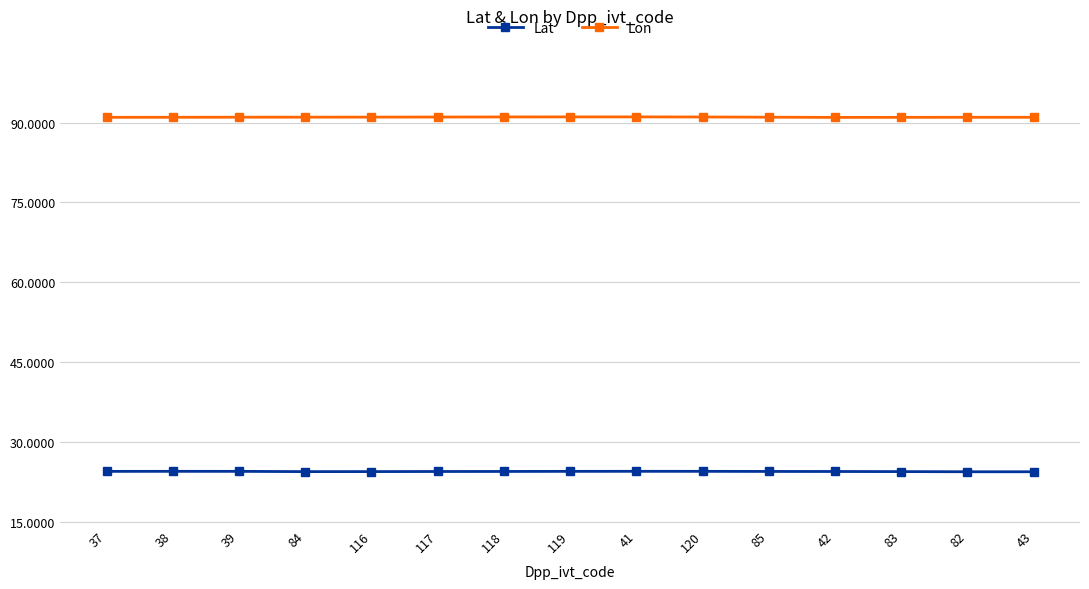

What is the minimum value for Lat?

24.4